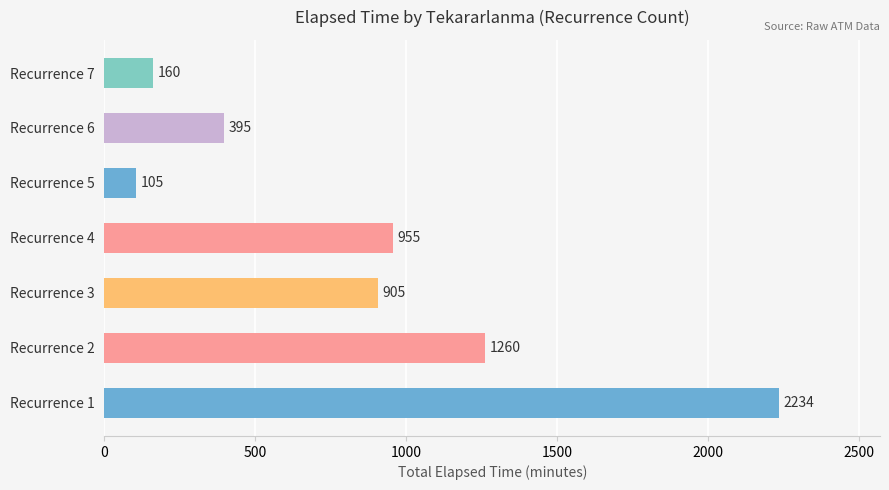

How many bars are there in total?

7